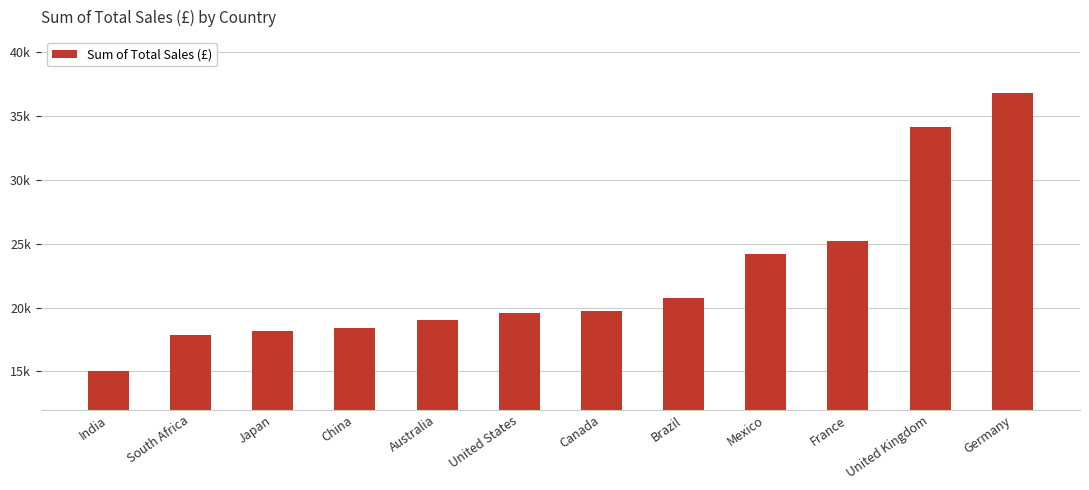

List the labels in order of value, largest first.

Germany, United Kingdom, France, Mexico, Brazil, Canada, United States, Australia, China, Japan, South Africa, India